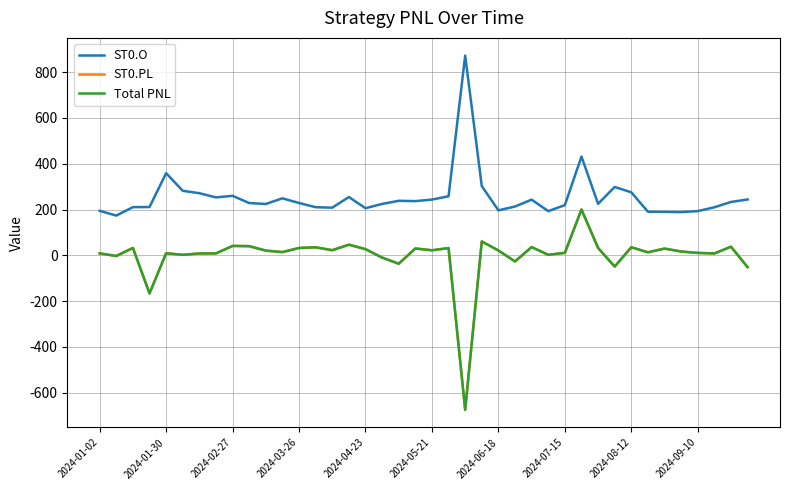

True or false: ST0.PL and Total PNL cross at least once.

False